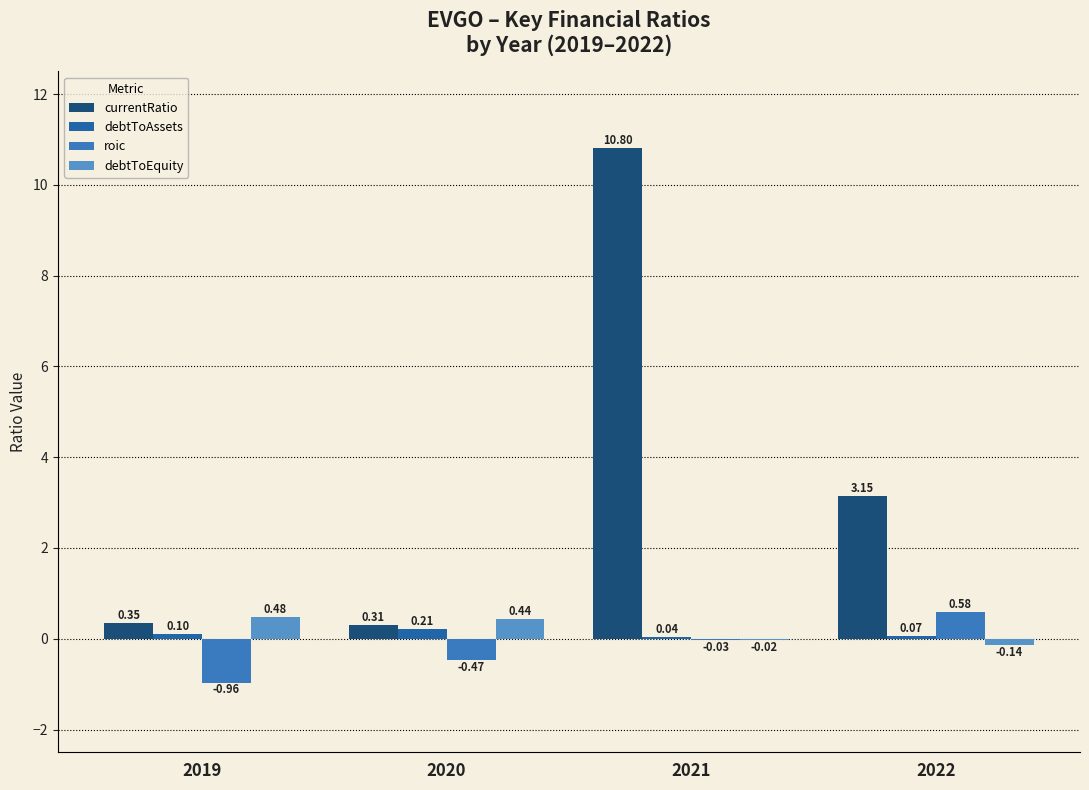

At which label does roic reach its peak?

2022